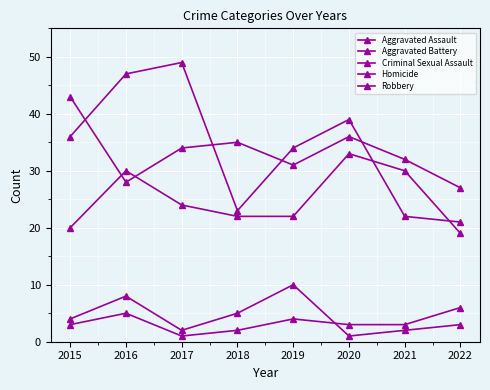

At how many categories does at least one series exceed 3?

8